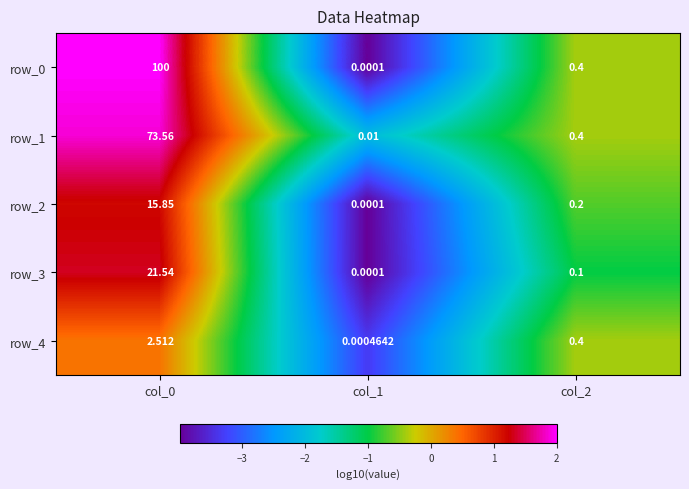

Is the value of row_4 at col_2 greater than the value of row_3 at col_0?

No